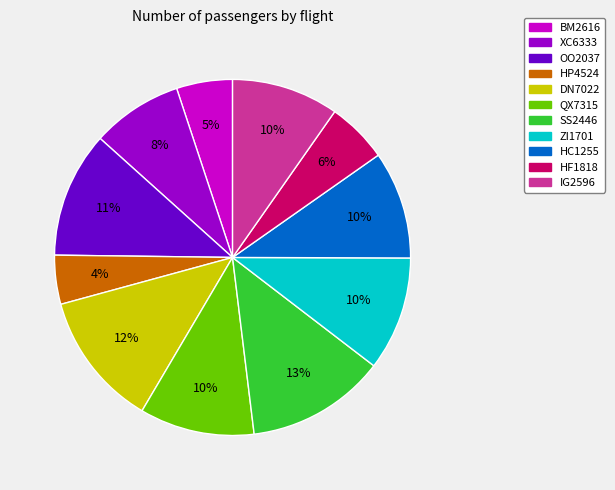

The ZI1701 slice represents 25% of the pie. True or false?

False